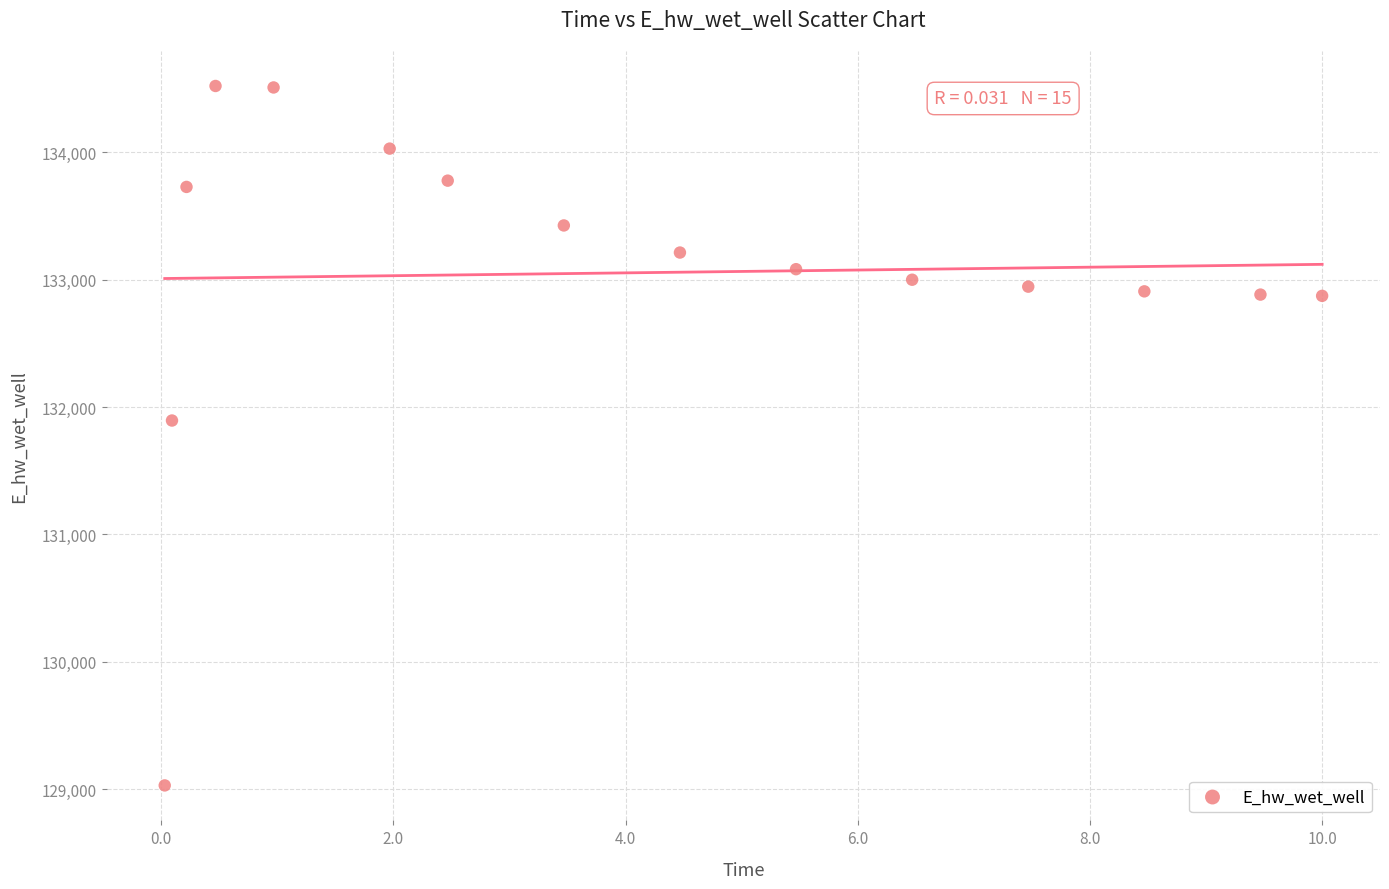

What is the range of X values (max minus min)?

10.0